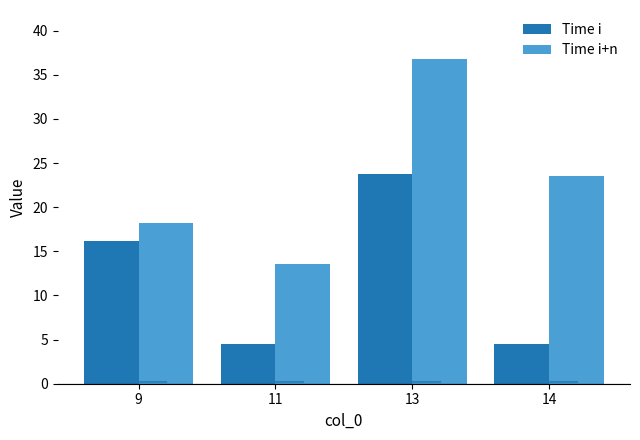

What is the difference between the Time i values at 9 and 13?

7.6